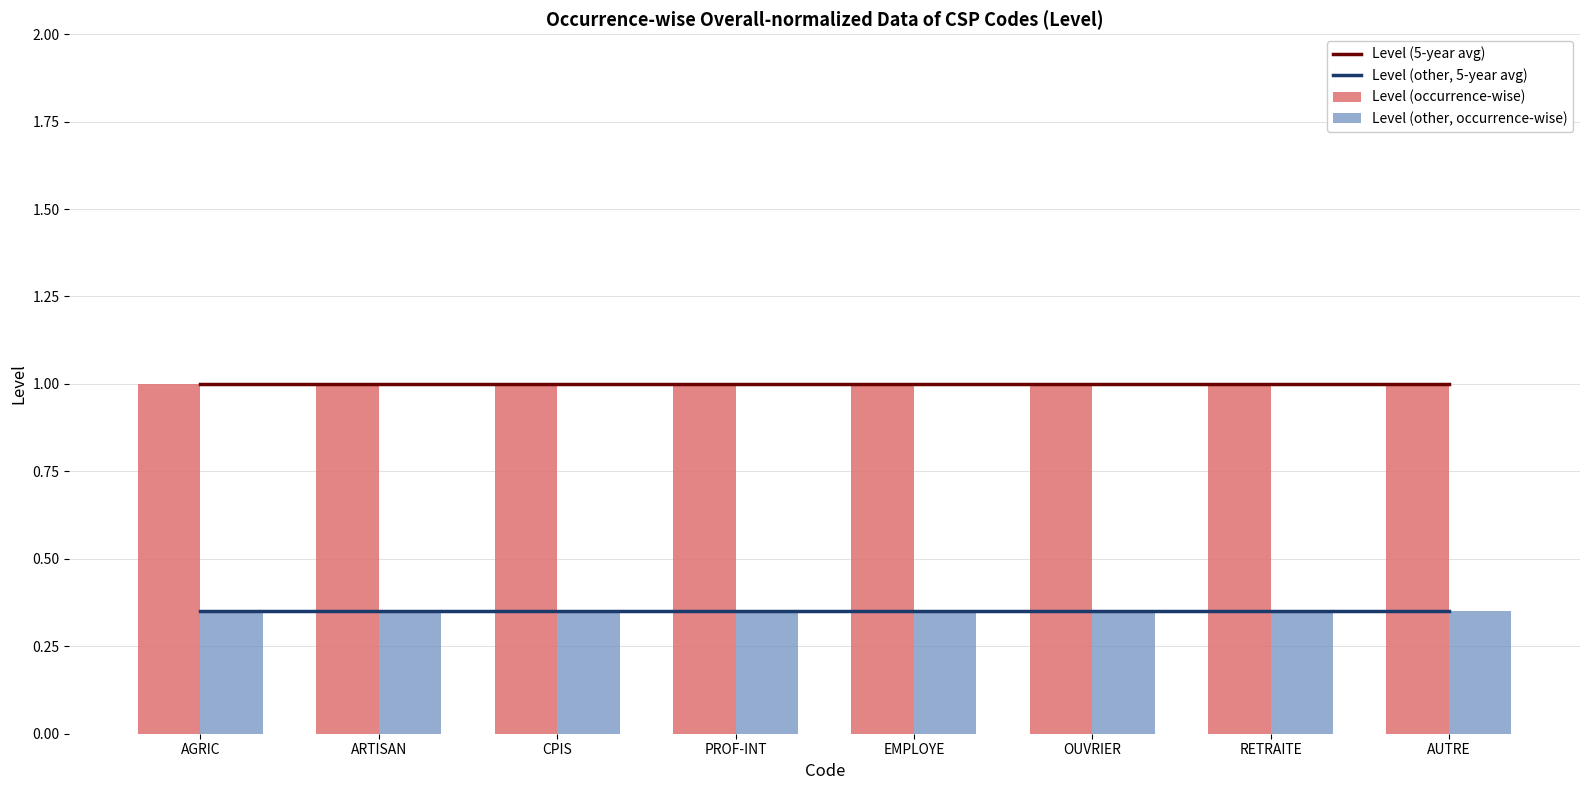

Where is Level (other, 5-year avg) nearest to the value 0?

AGRIC